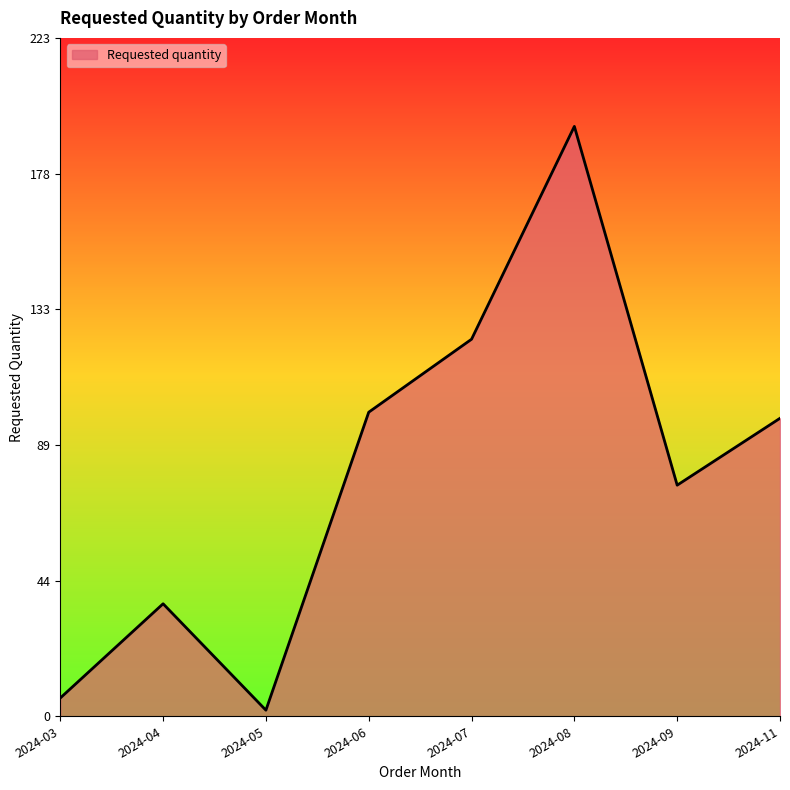

List the labels in order of value, largest first.

2024-08, 2024-07, 2024-06, 2024-11, 2024-09, 2024-04, 2024-03, 2024-05